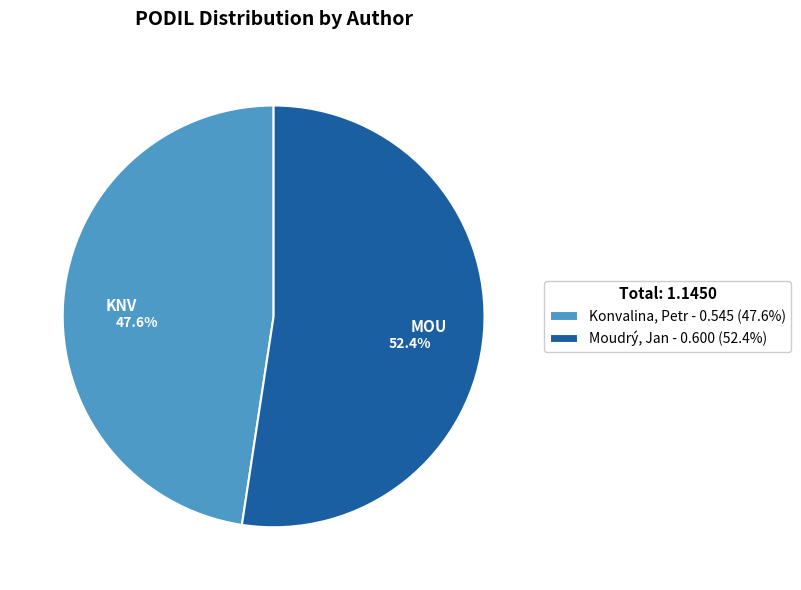

To the nearest percent, what is the difference between the Moudrý, Jan and Konvalina, Petr slice percentages?

5%